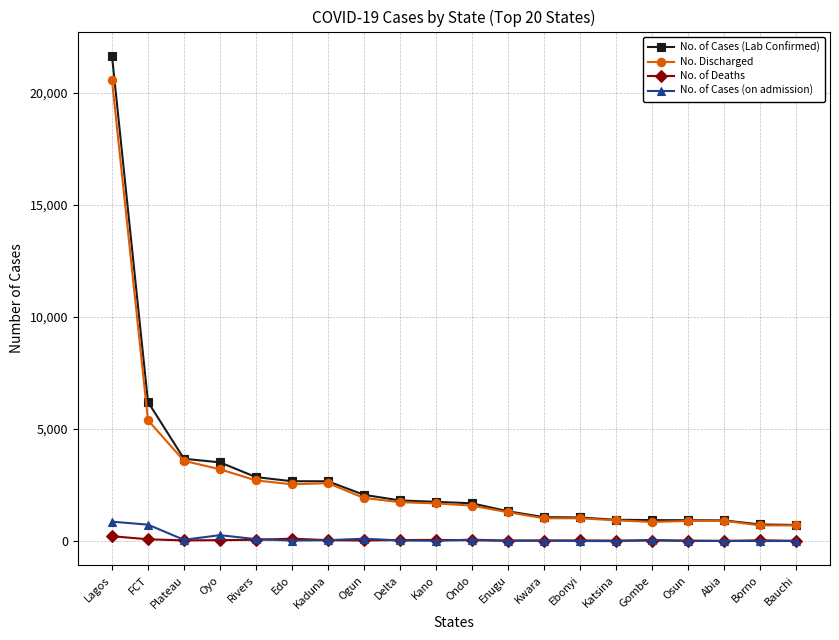

What value does the No. of Cases (on admission) series have at Ogun?

108